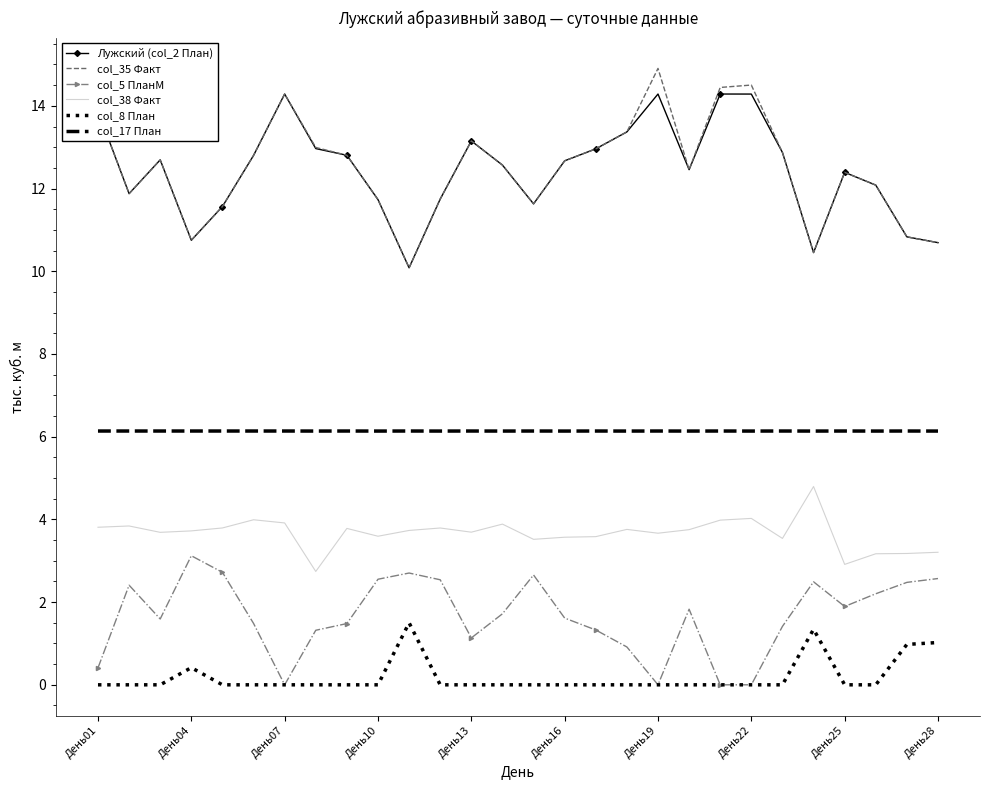

How many categories are shown in the chart?

28